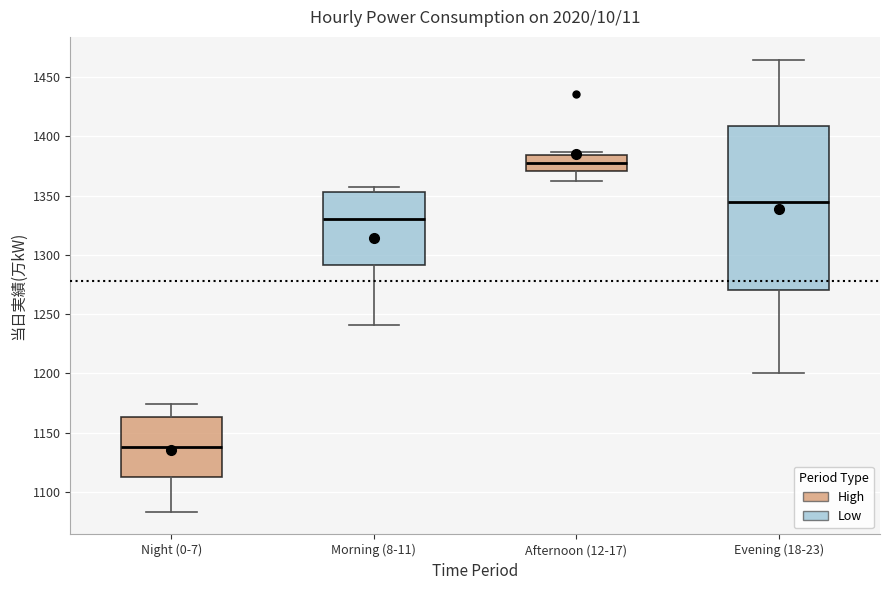

Which box is the tallest, from its lower edge to its upper edge?

Evening (18-23)